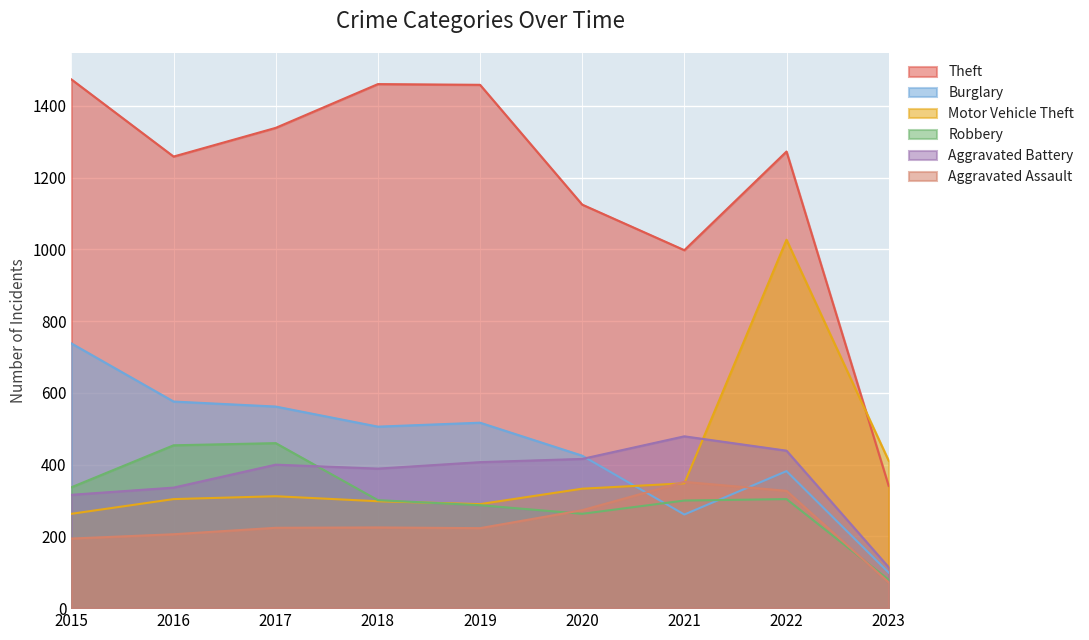

List the series in order of their peak value, highest first.

Theft, Motor Vehicle Theft, Burglary, Aggravated Battery, Robbery, Aggravated Assault